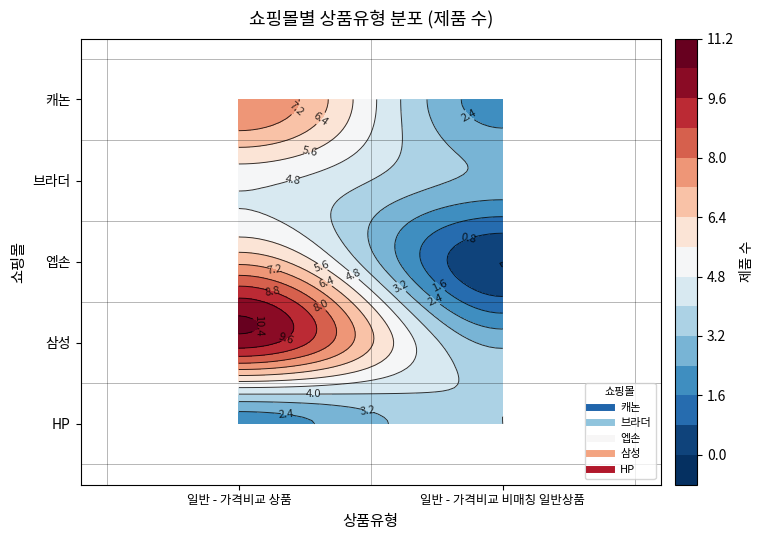

Between 일반 - 가격비교 상품 and 일반 - 가격비교 비매칭 일반상품, which is larger?

일반 - 가격비교 상품